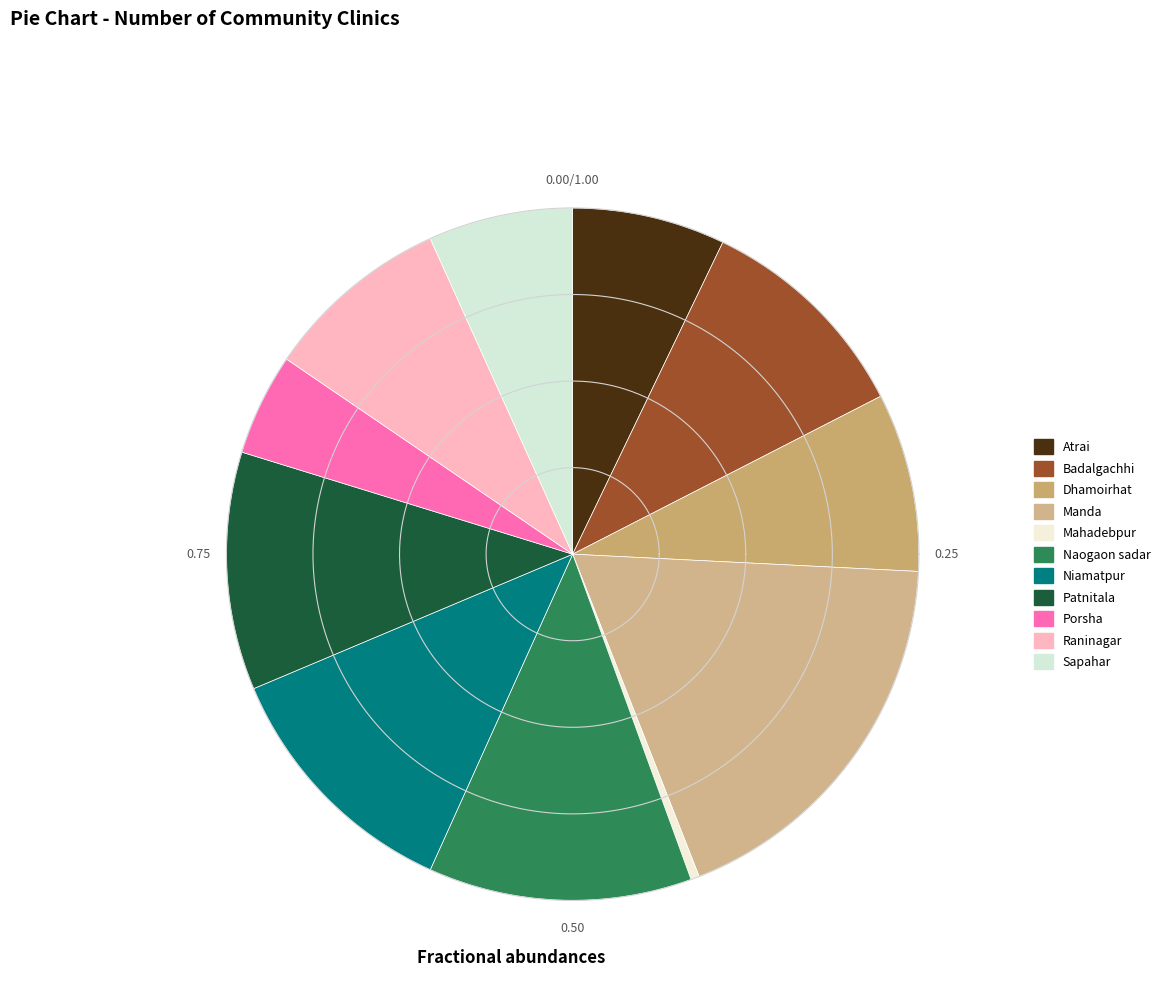

How many segments does this pie chart have?

11